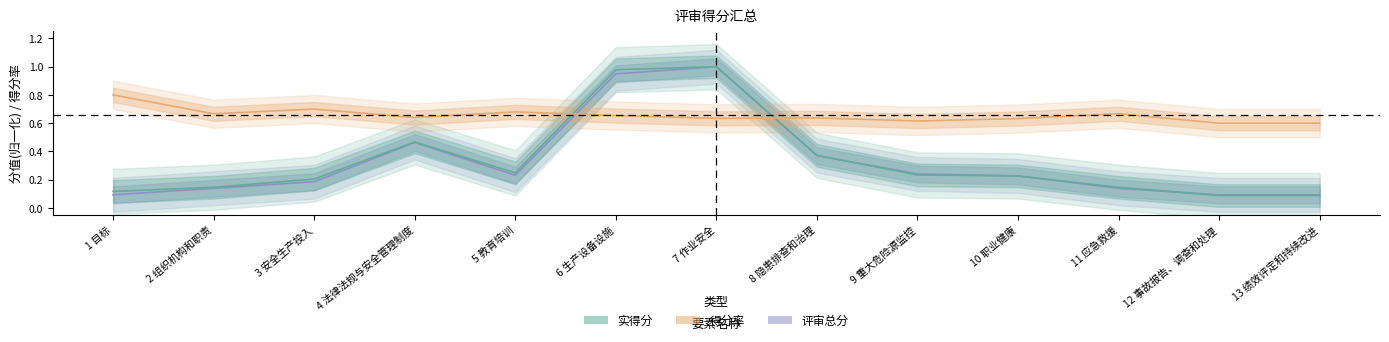

Reading left to right, what are all the values shown in this chart?

评审总分(归一化): 0.1	0.1	0.2	0.5	0.2	0.9	1.0	0.4	0.2	0.2	0.1	0.1	0.1
实得分(归一化): 0.1	0.1	0.2	0.5	0.2	1.0	1.0	0.4	0.2	0.2	0.1	0.1	0.1
得分率: 0.8	0.7	0.7	0.6	0.7	0.7	0.6	0.6	0.6	0.6	0.7	0.6	0.6